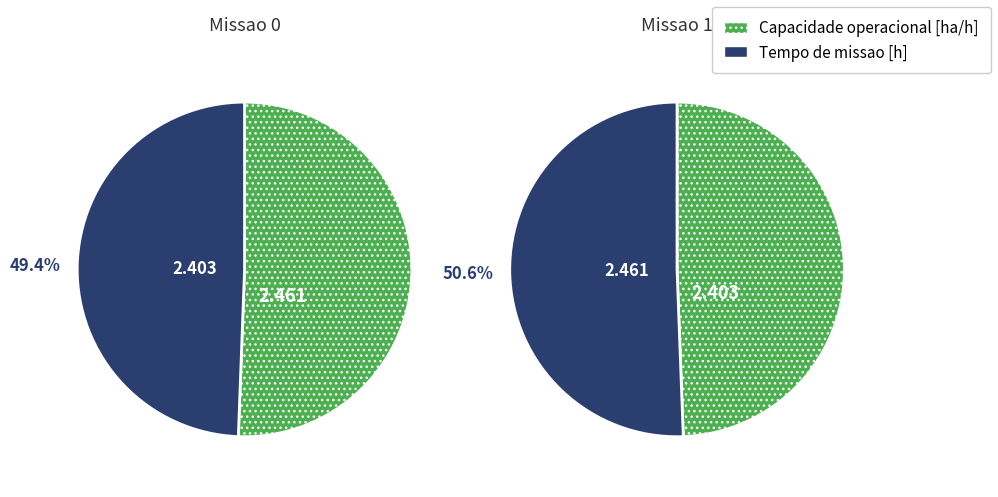

To the nearest percent, what portion does 0 represent?

49%